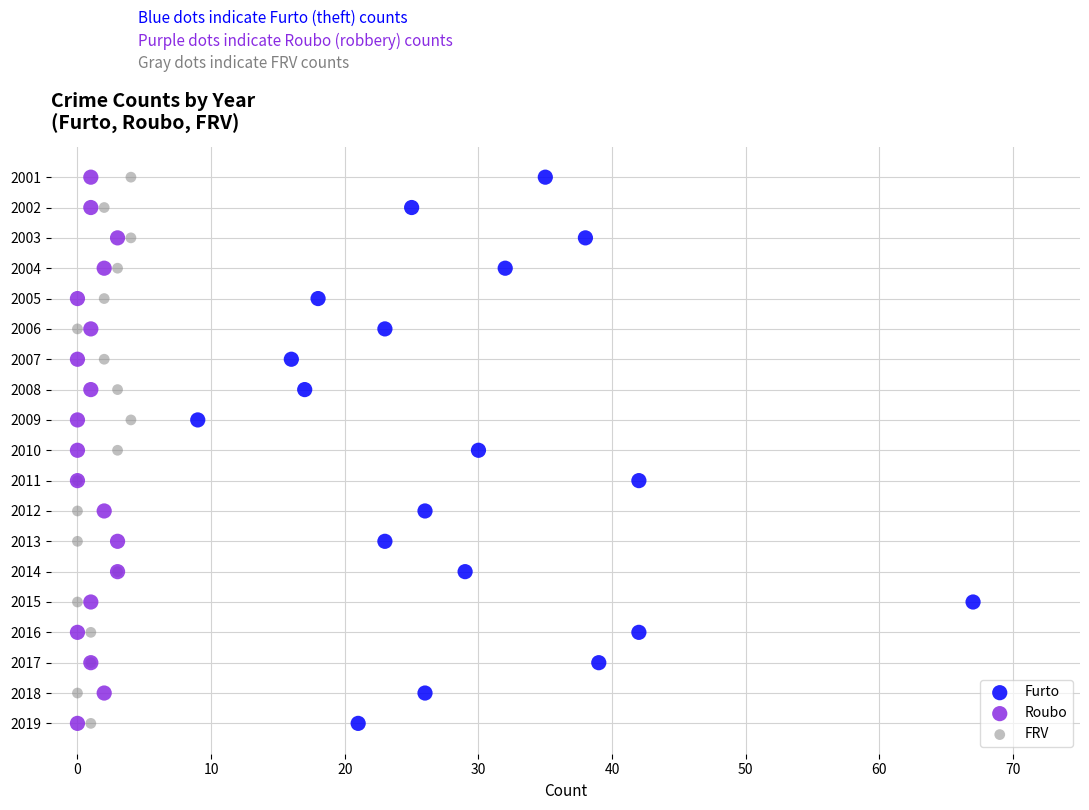

What are all the series names shown in the legend?

Furto, Roubo, FRV